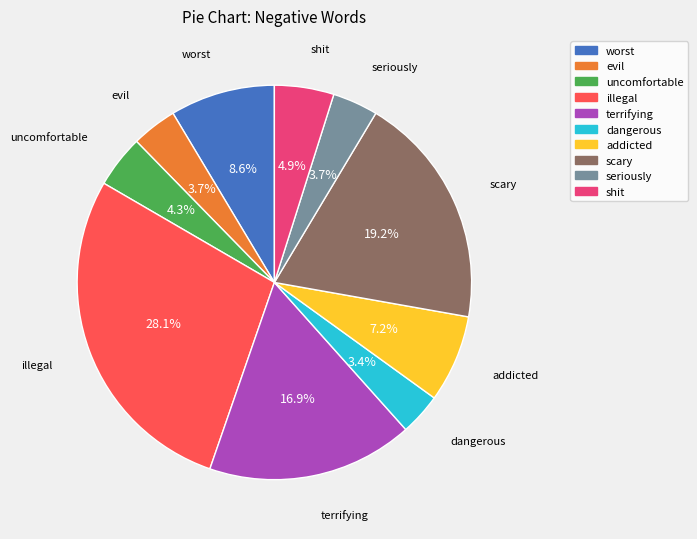

Which has a higher value, uncomfortable or addicted?

addicted